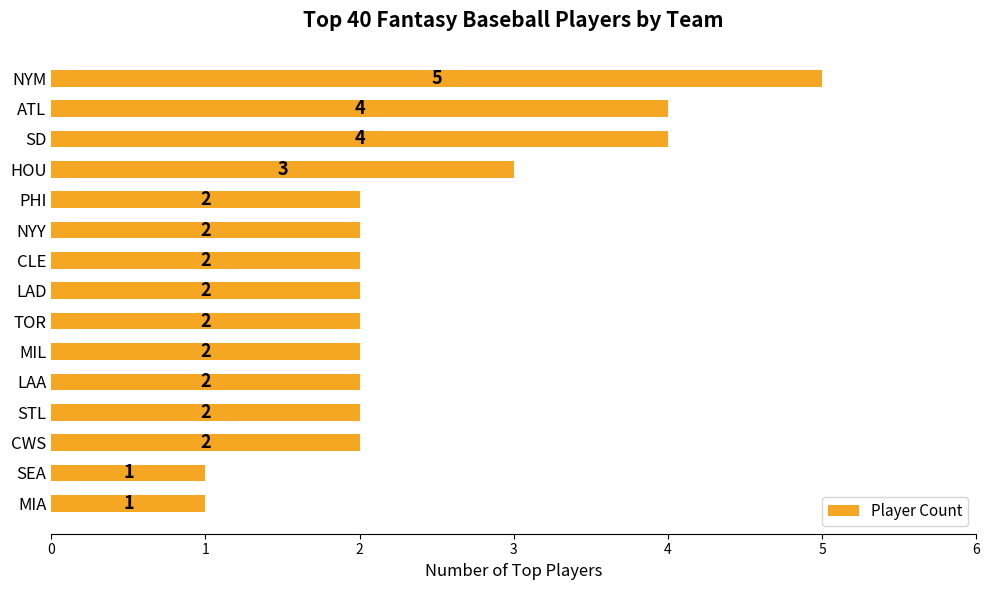

What is the minimum value shown in the chart?

1